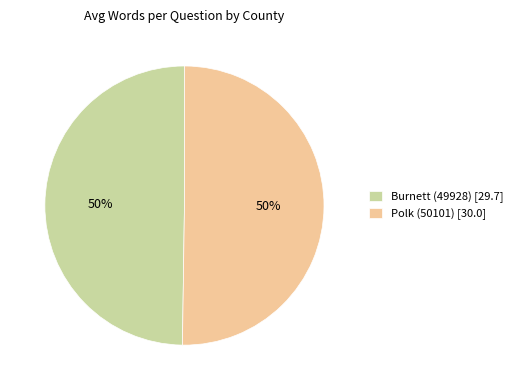

What percentage is the Burnett (49928) slice, to the nearest percent?

50%